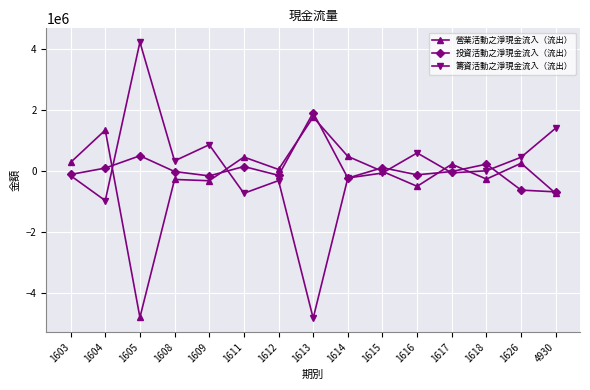

What is the total value across all series at 1605?

-99577